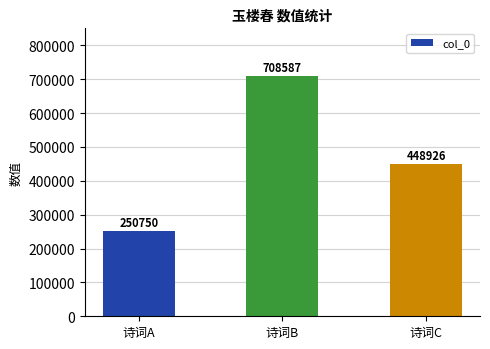

Reading left to right, list all the values displayed in this chart.

诗词A=250750	诗词B=708587	诗词C=448926